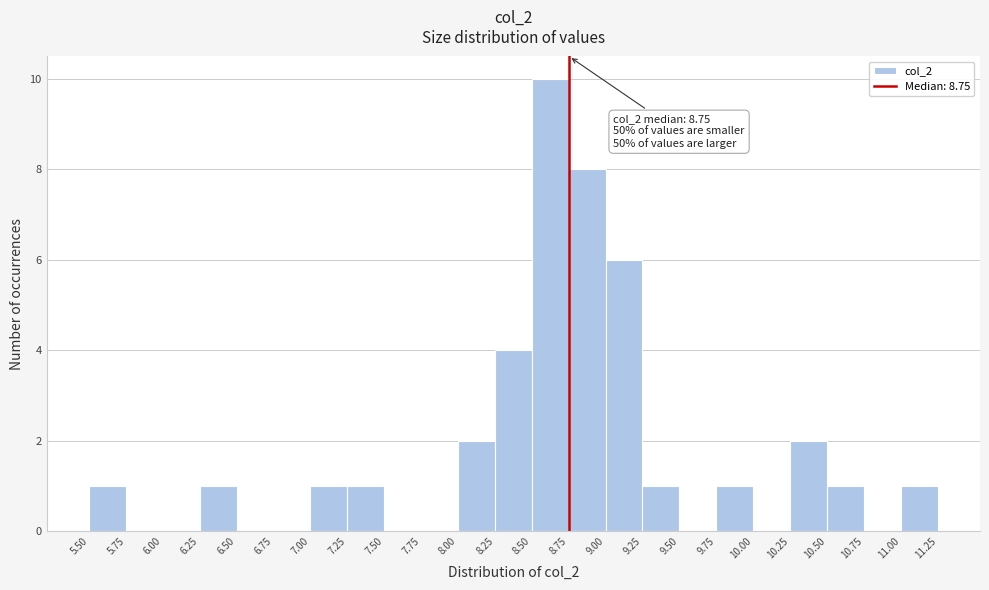

Over which range of the x-axis is the bar tallest?

8.50 to 8.75